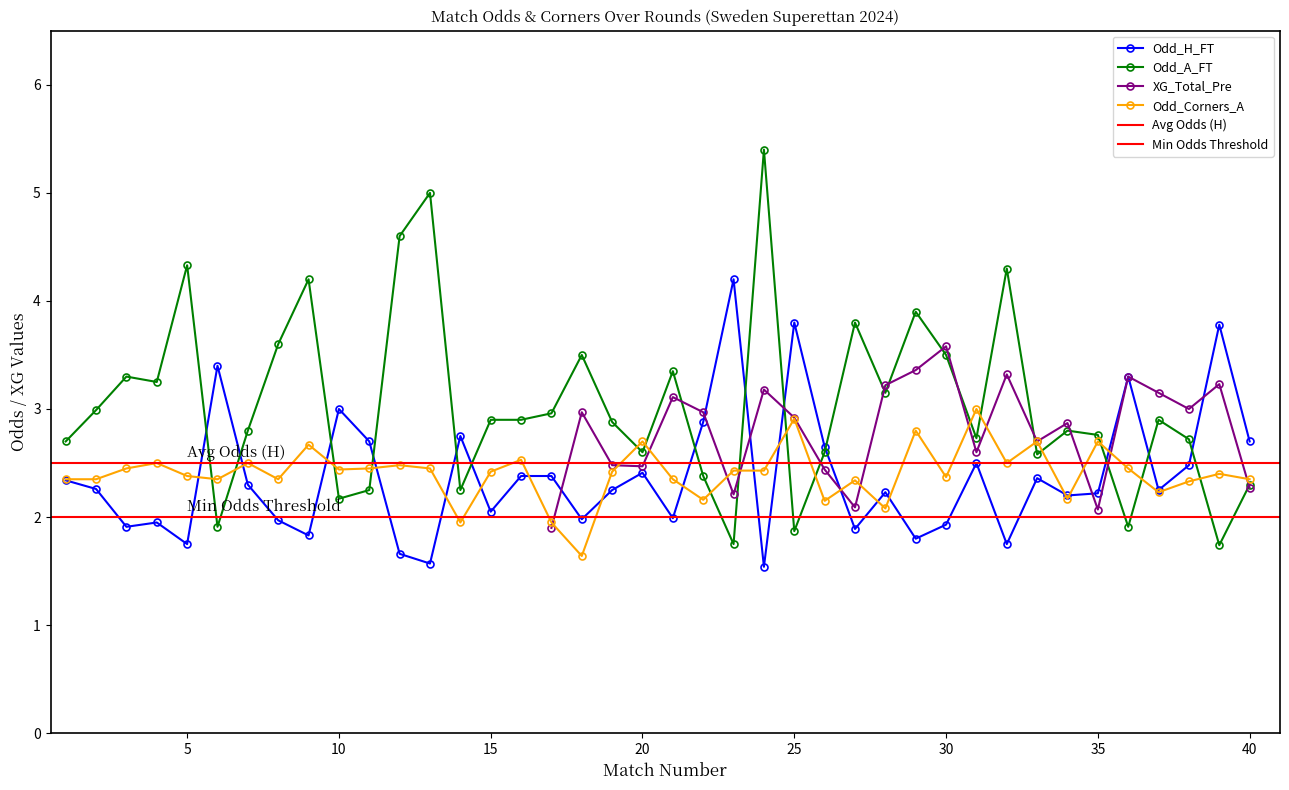

At which label does Odd_Corners_A first exceed 2?

1